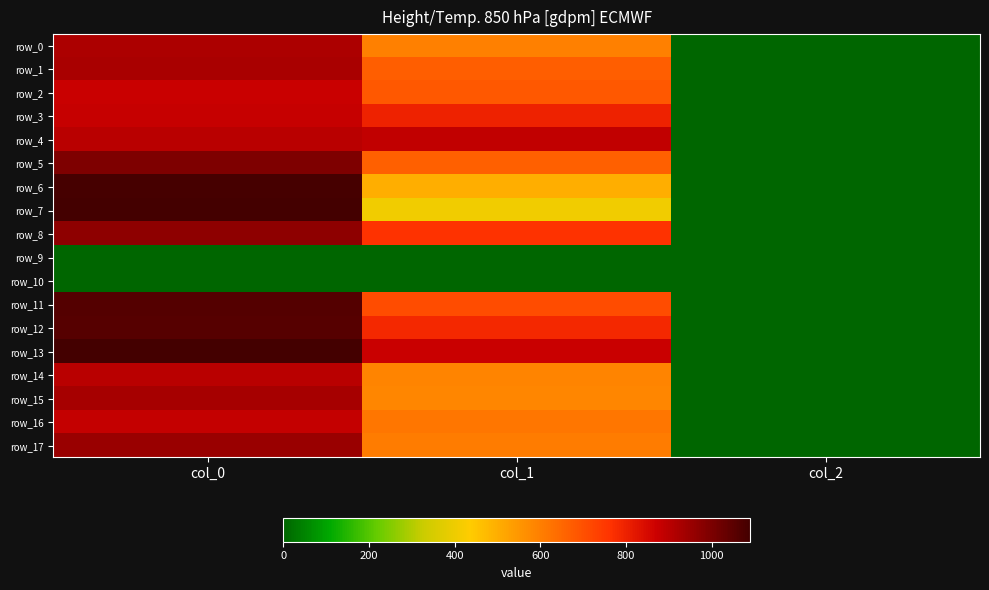

How many data points in row_16 are above 617?

2